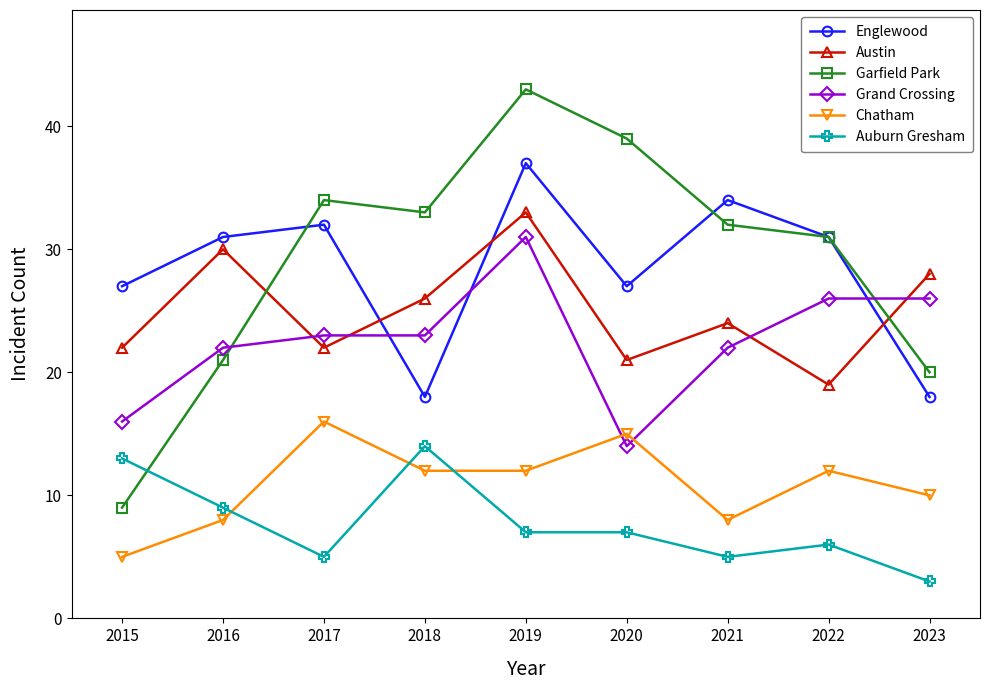

What is the sum of the Austin values at 2022 and 2016?

49